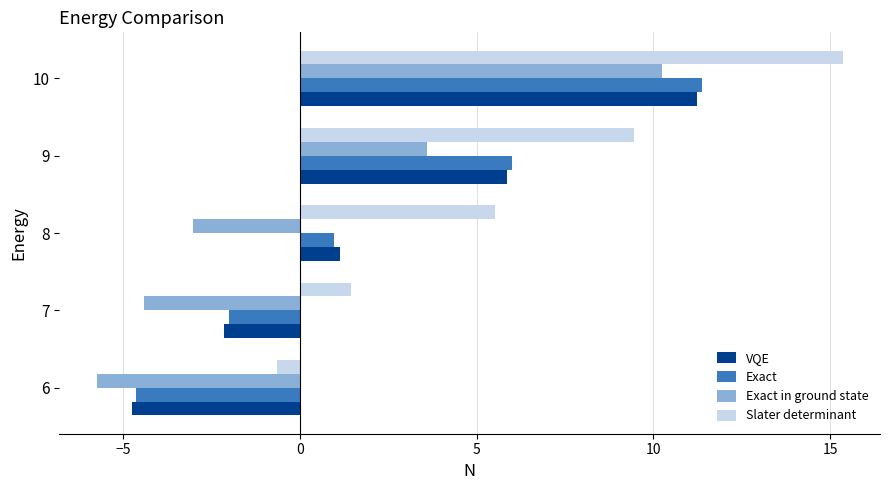

The Exact series shows 10.6 at 9. True or false?

False